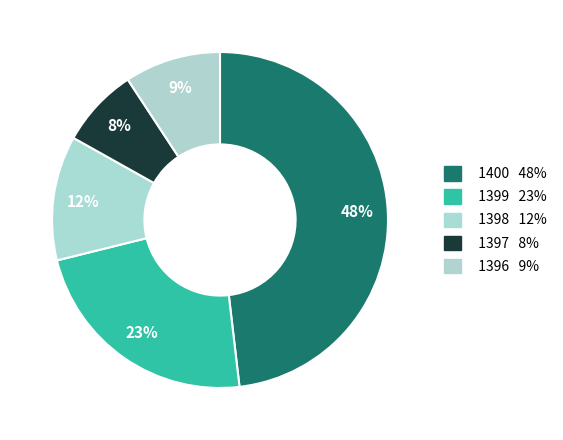

To the nearest percent, what portion does 1396 represent?

9%